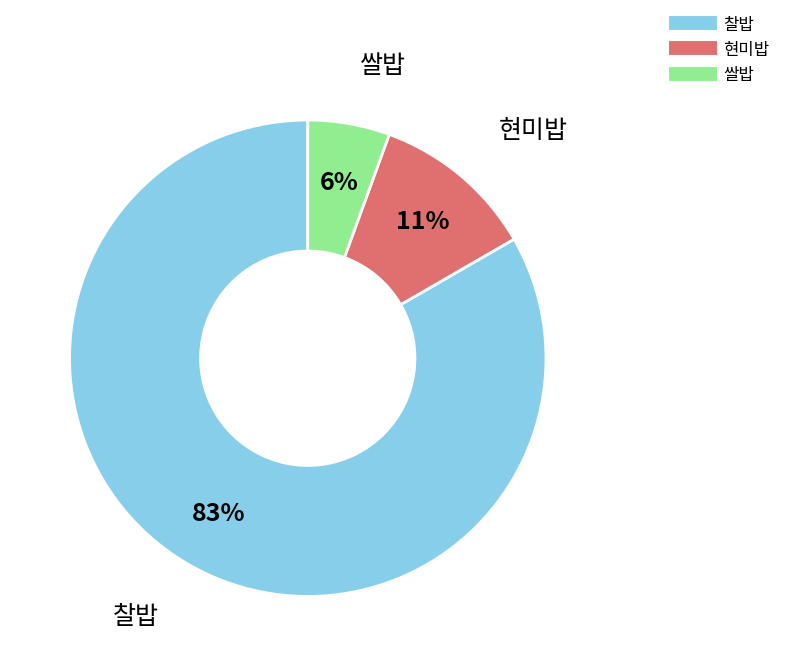

To the nearest percent, what percentage of the pie is 현미밥?

11%